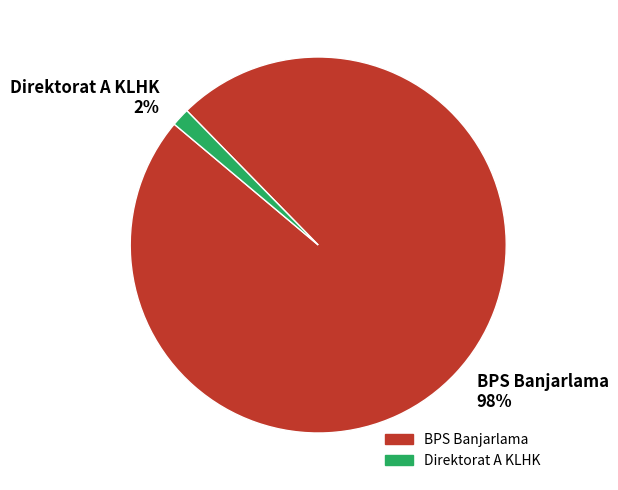

Does Direktorat A KLHK account for over 50% of the chart?

No